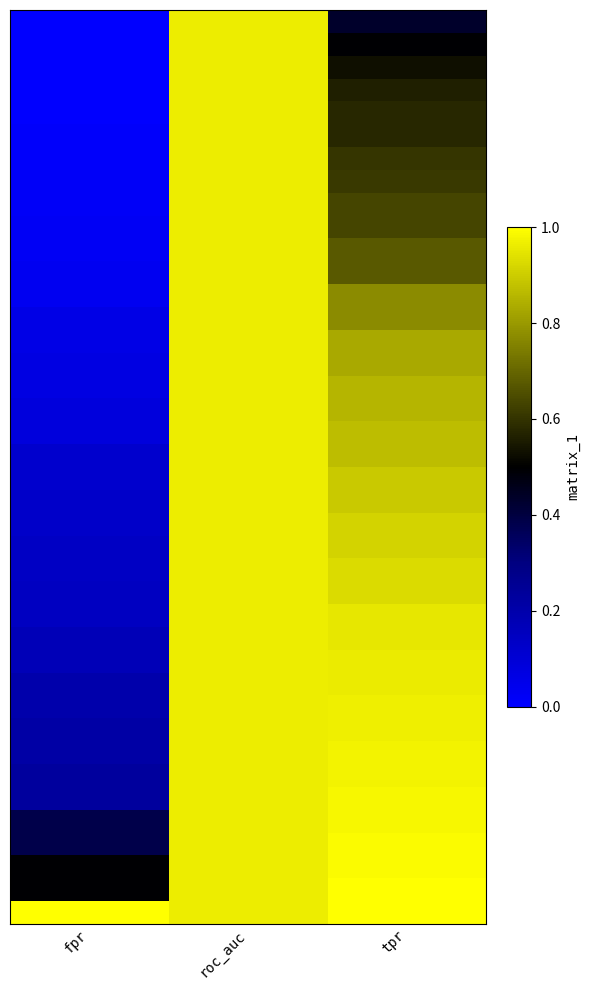

Which has a higher value, tpr or fpr?

tpr